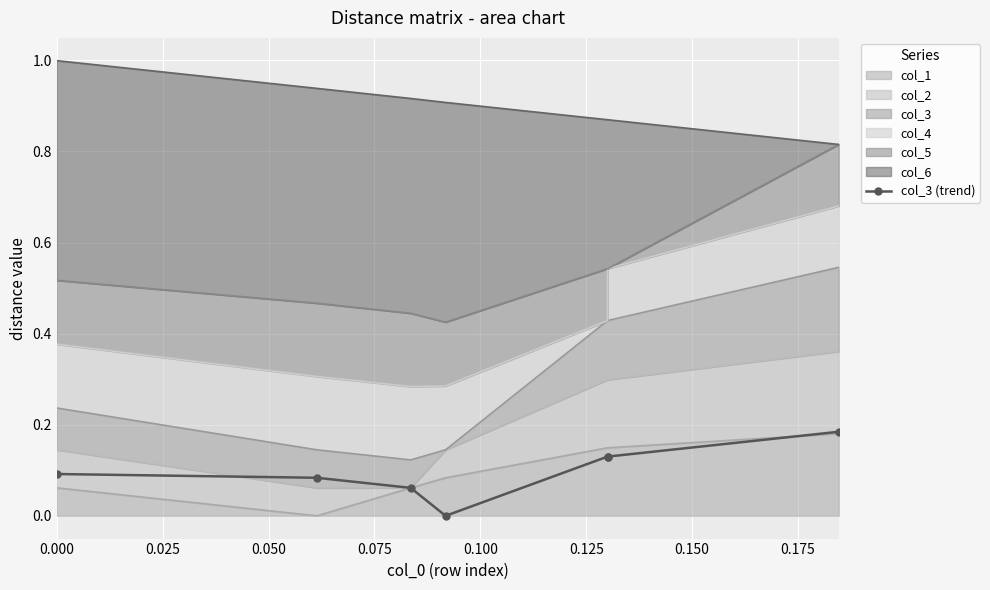

What is the difference between the maximum and minimum values?

0.2